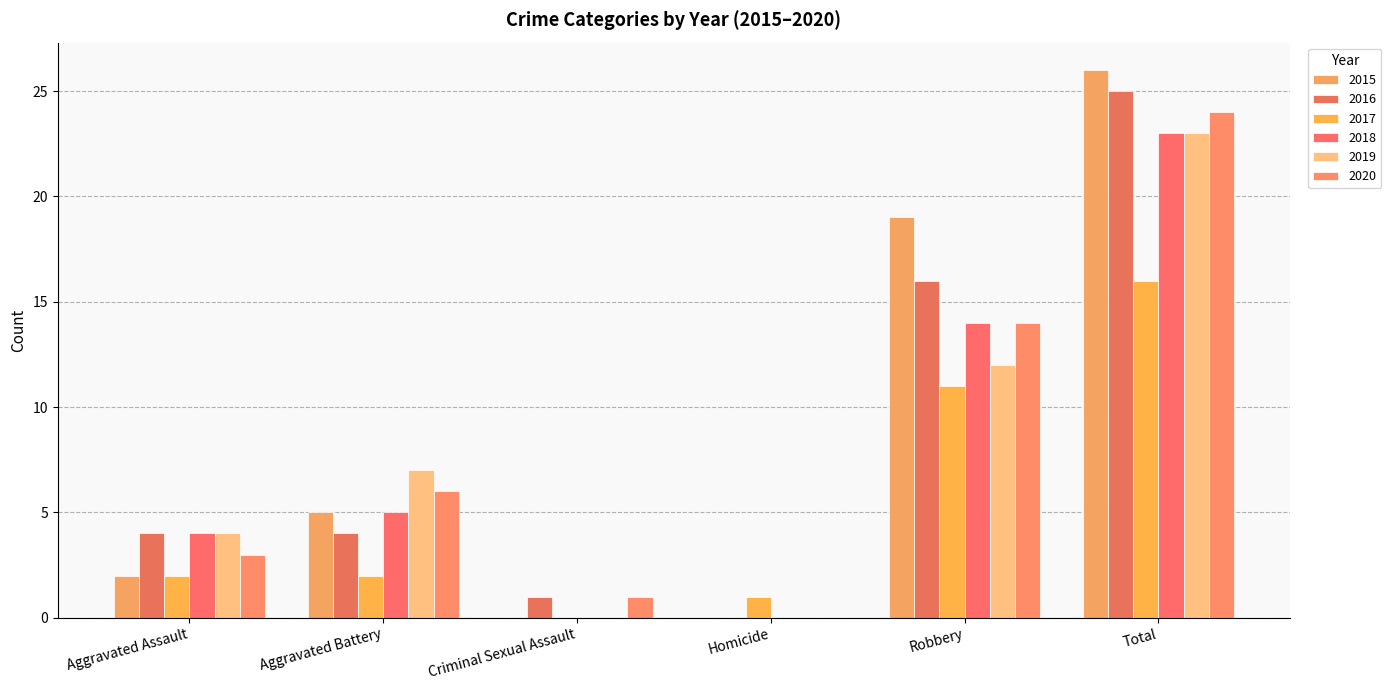

What is the spread (max minus min) of values at Total?

10